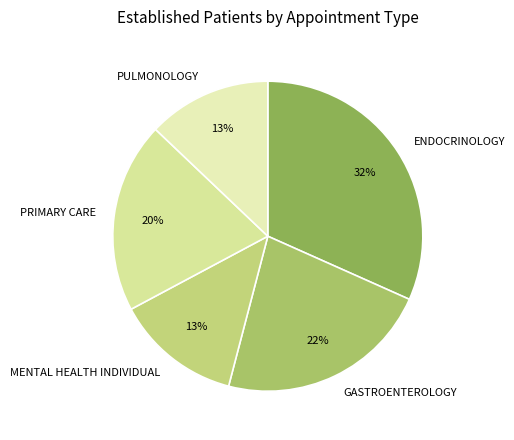

Count the number of slices in the pie.

5